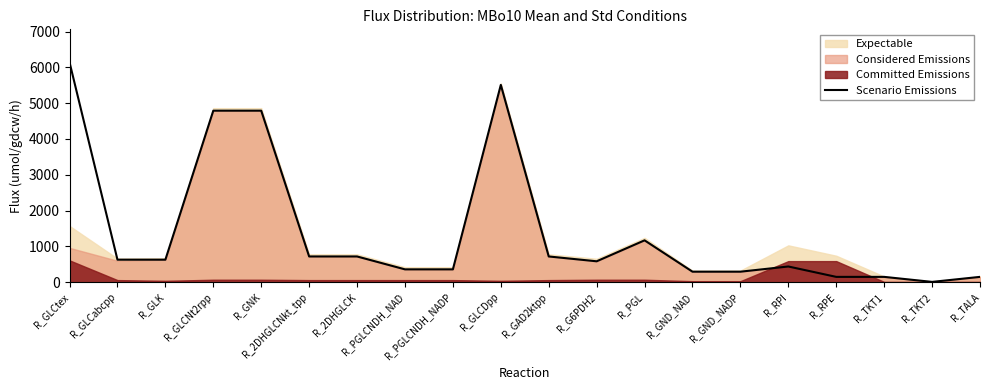

List the labels in order of value, smallest first.

R_TKT2, R_RPE, R_TKT1, R_TALA, R_GND_NAD, R_GND_NADP, R_PGLCNDH_NAD, R_PGLCNDH_NADP, R_RPI, R_G6PDH2, R_GLCabcpp, R_GLK, R_2DHGLCNkt_tpp, R_2DHGLCK, R_GAD2ktpp, R_PGL, R_GLCNt2rpp, R_GNK, R_GLCDpp, R_GLCtex